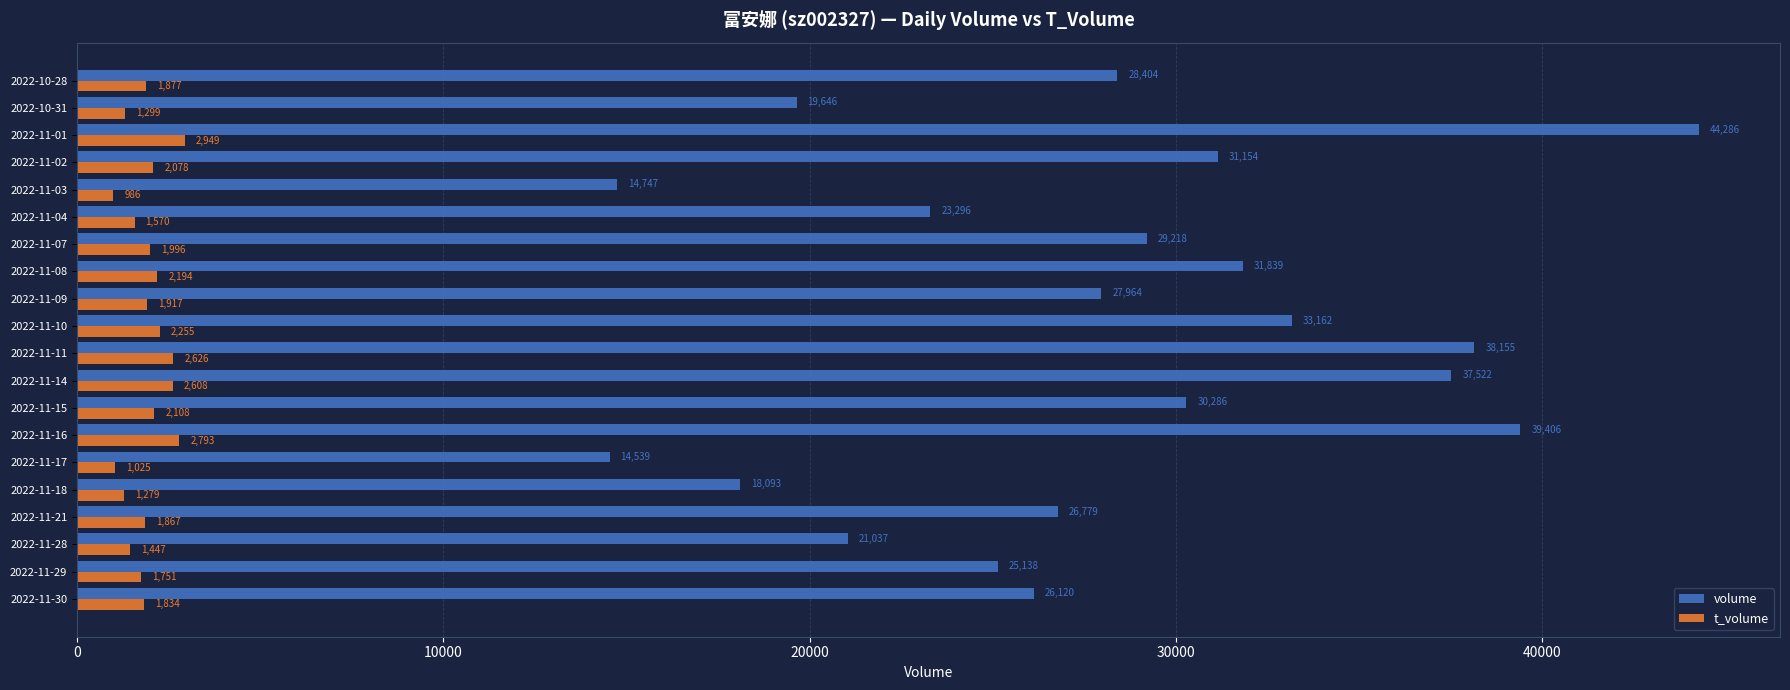

Where is volume nearest to the value 29412?

2022-11-07